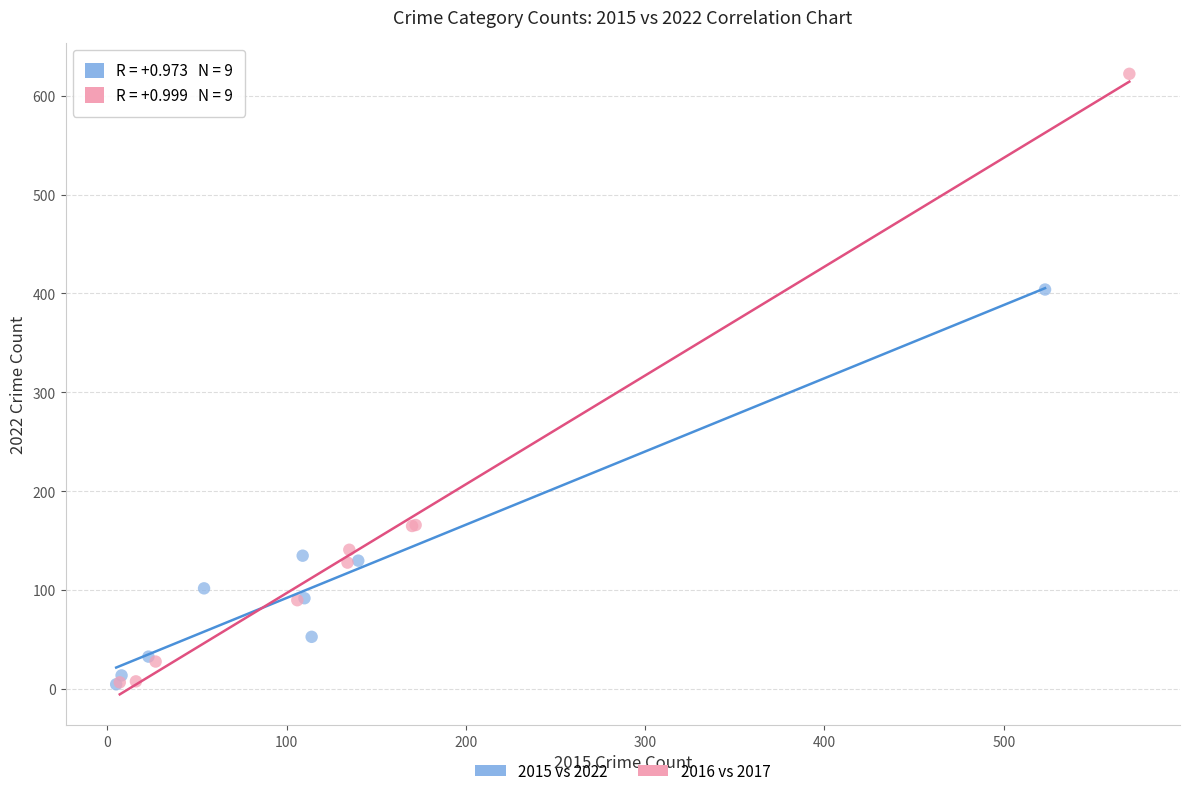

Which series contains the highest Y value?

2016 vs 2017